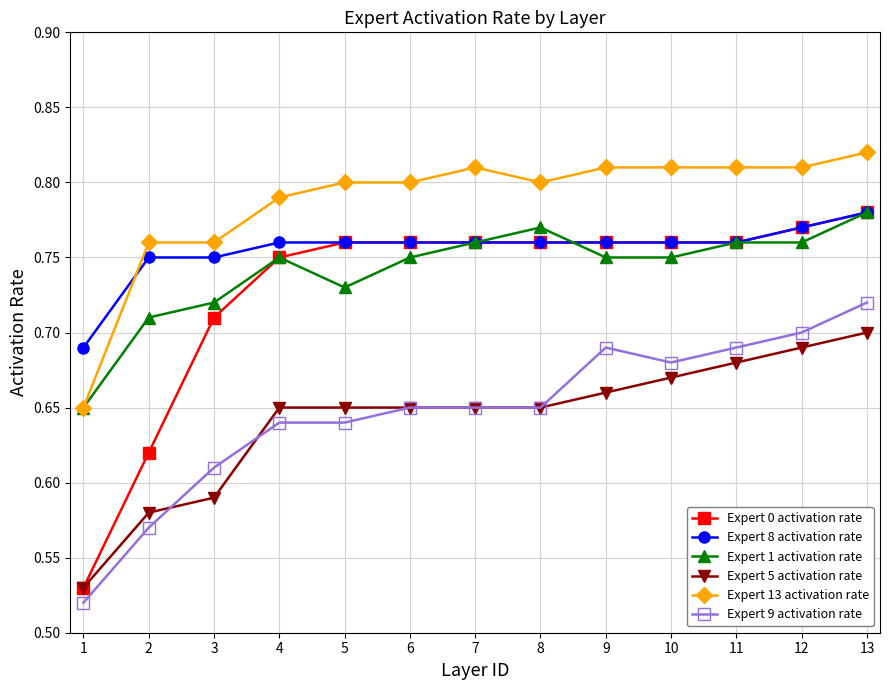

Which category has the highest value across all series?

13